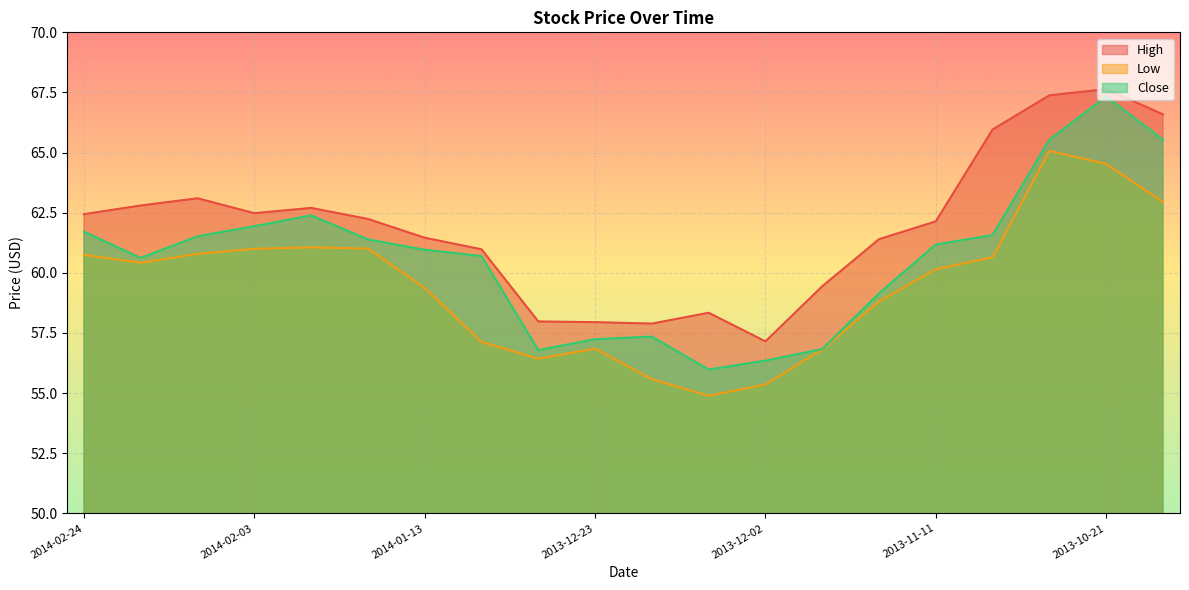

At which category is the sum across all series the highest?

2013-10-21